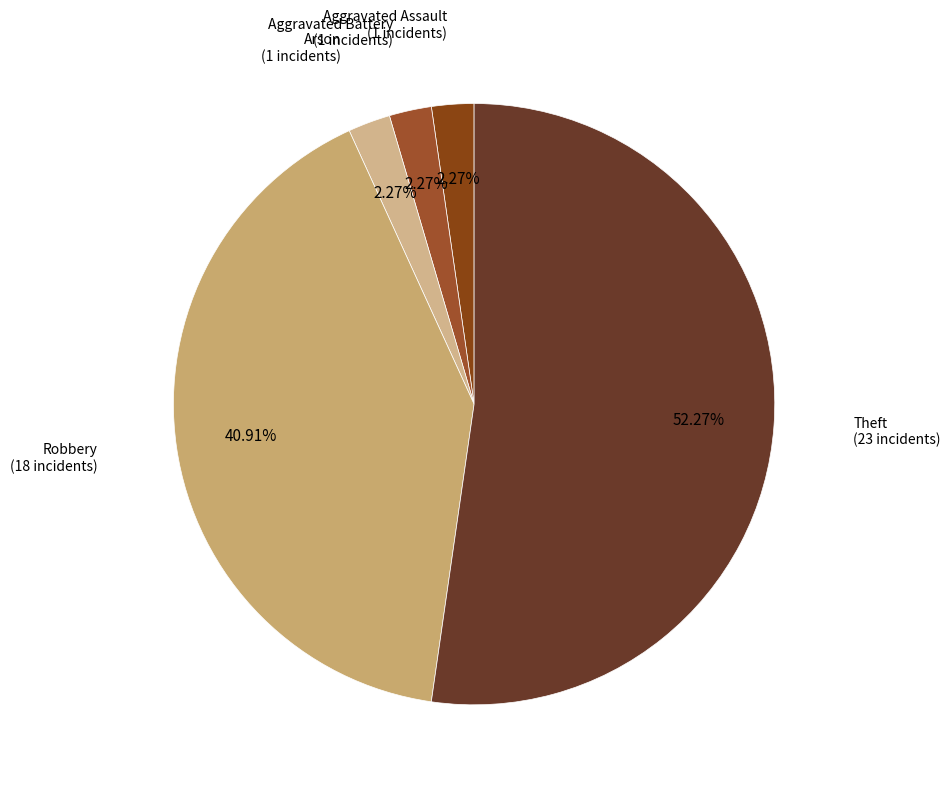

Which slice is the largest?

Theft